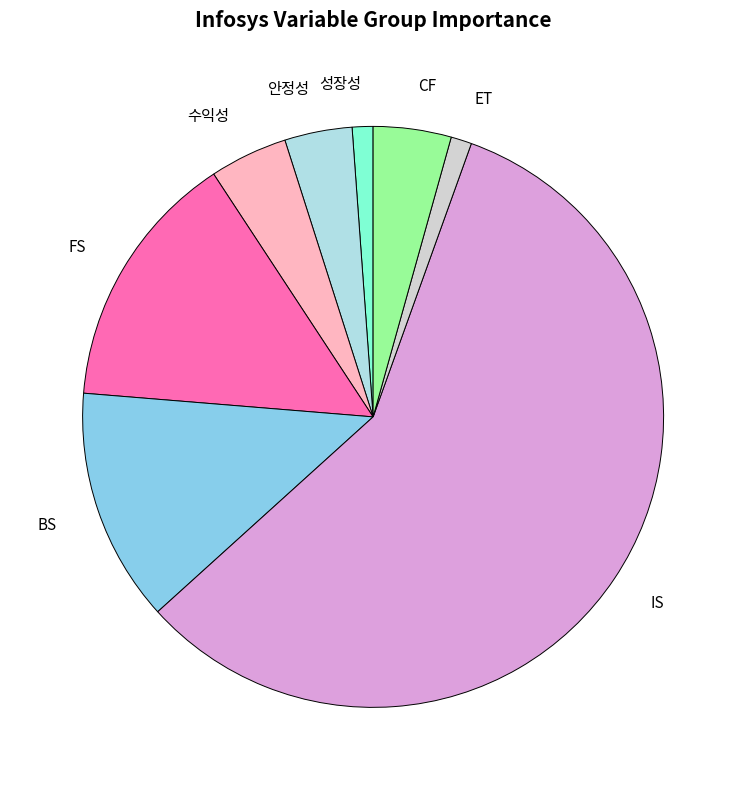

Between 성장성 and CF, which is larger?

CF